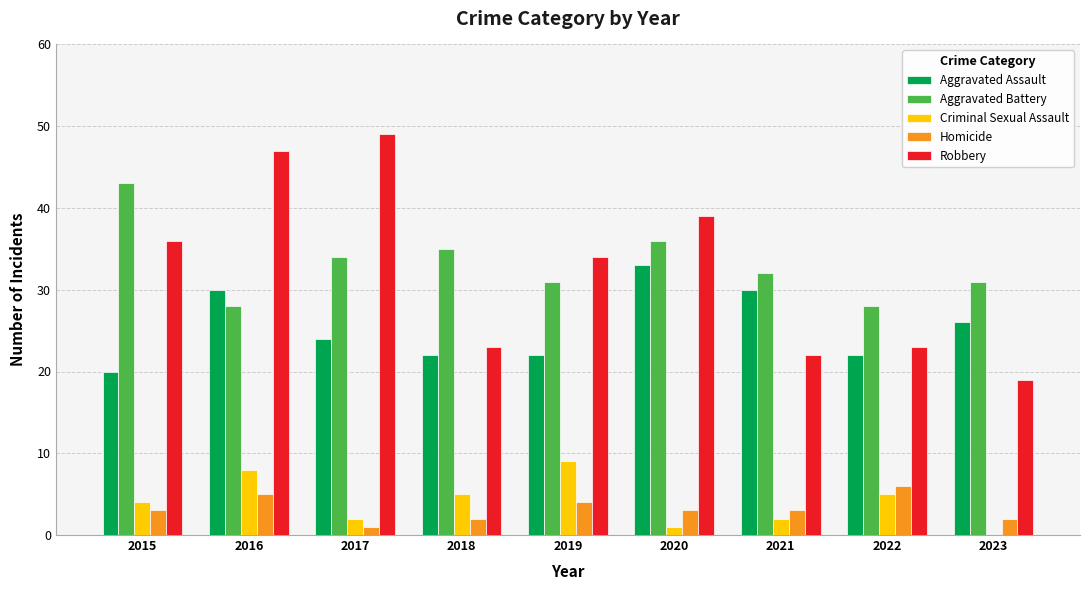

Where is Criminal Sexual Assault nearest to the value 4?

2015